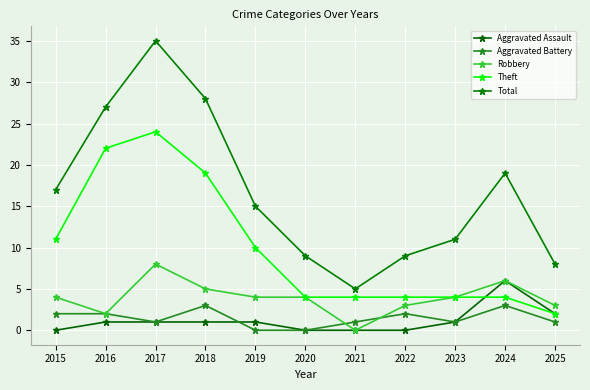

The Aggravated Assault series shows 6 at 2024. True or false?

True